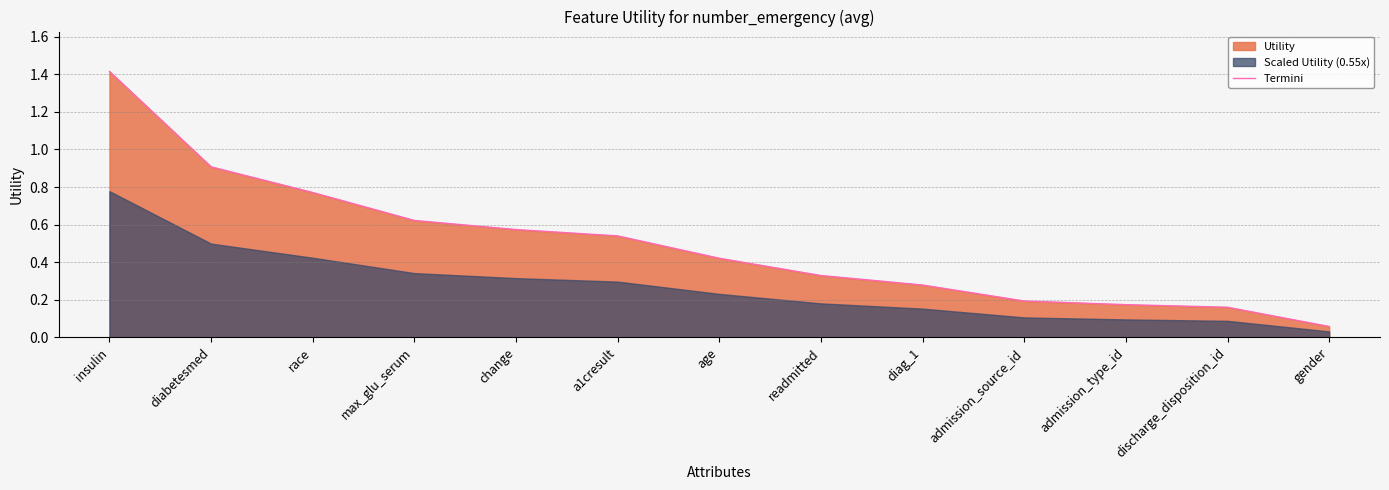

What is the value of the 1st point from the left?

1.4